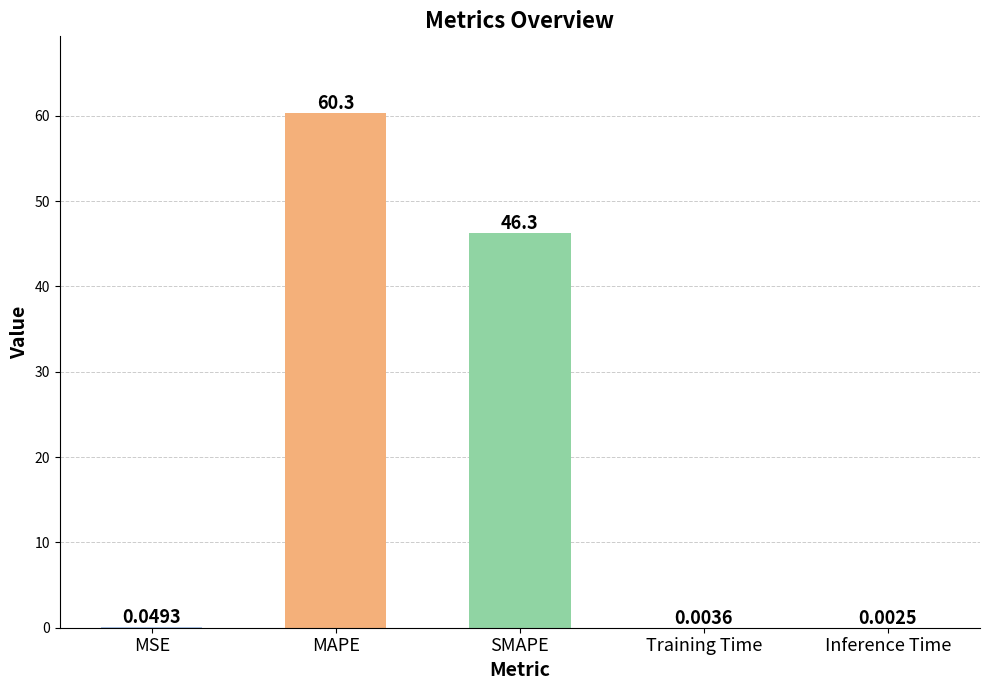

Where is the data nearest to the value 30?

SMAPE